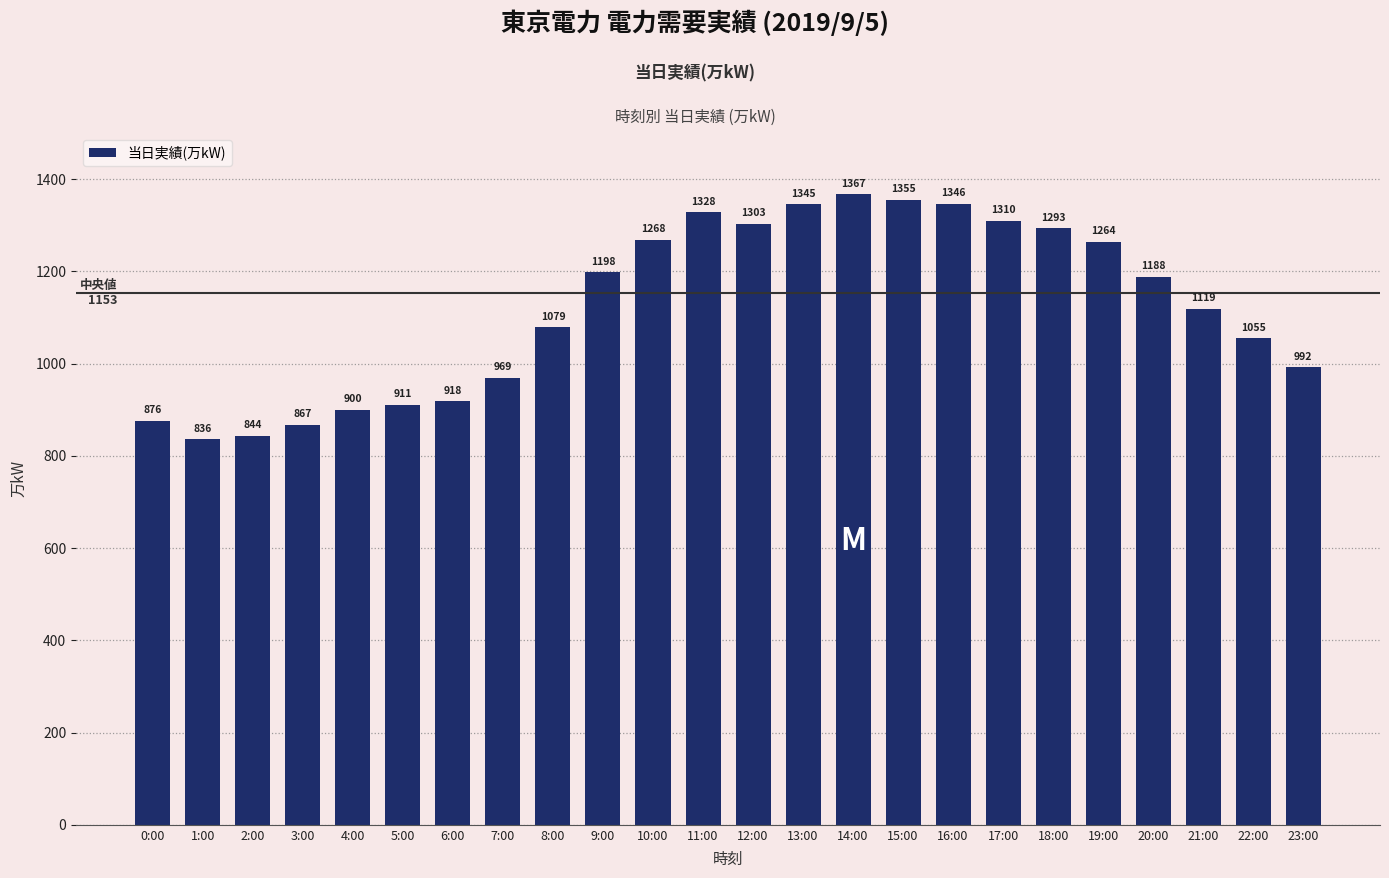

What is the sum of all values?

26931